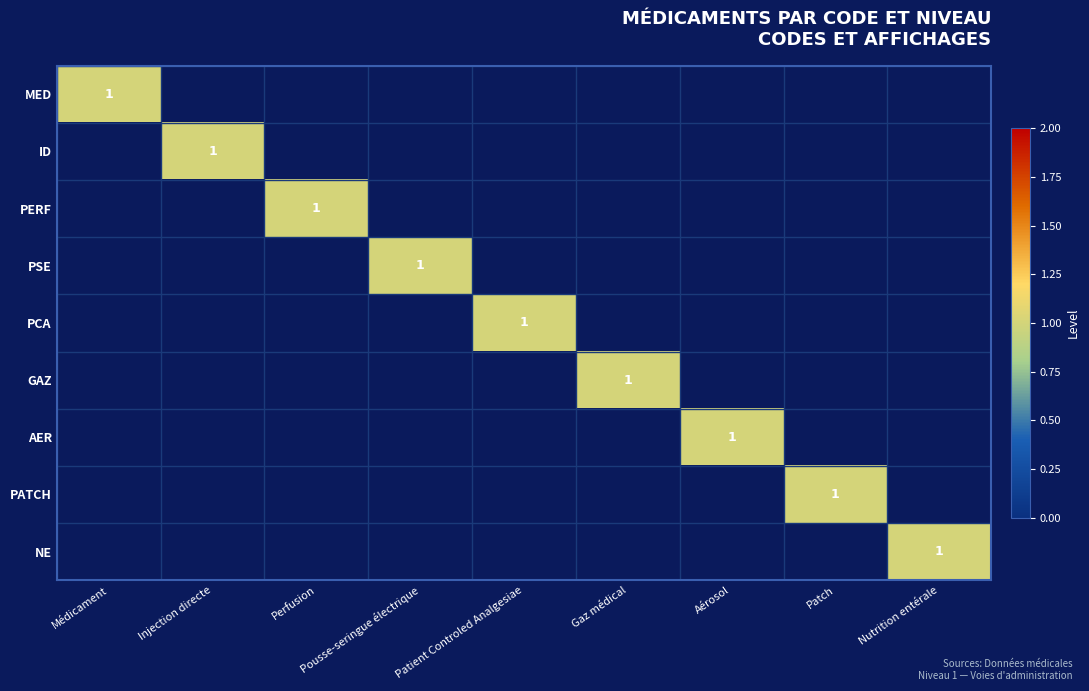

Is it true that MED equals 1 at Médicament?

True